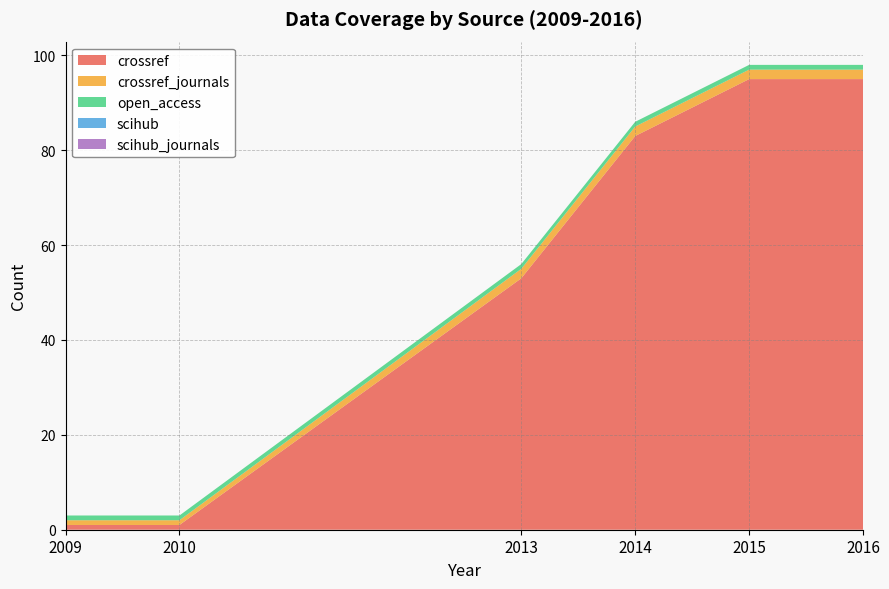

Reading left to right, what are all the values shown in this chart?

crossref: 2009=1	2010=1	2013=53	2014=83	2015=95	2016=95
crossref_journals: 2009=1	2010=1	2013=2	2014=2	2015=2	2016=2
open_access: 2009=1	2010=1	2013=1	2014=1	2015=1	2016=1
scihub: 2009=0	2010=0	2013=0	2014=0	2015=0	2016=0
scihub_journals: 2009=0	2010=0	2013=0	2014=0	2015=0	2016=0